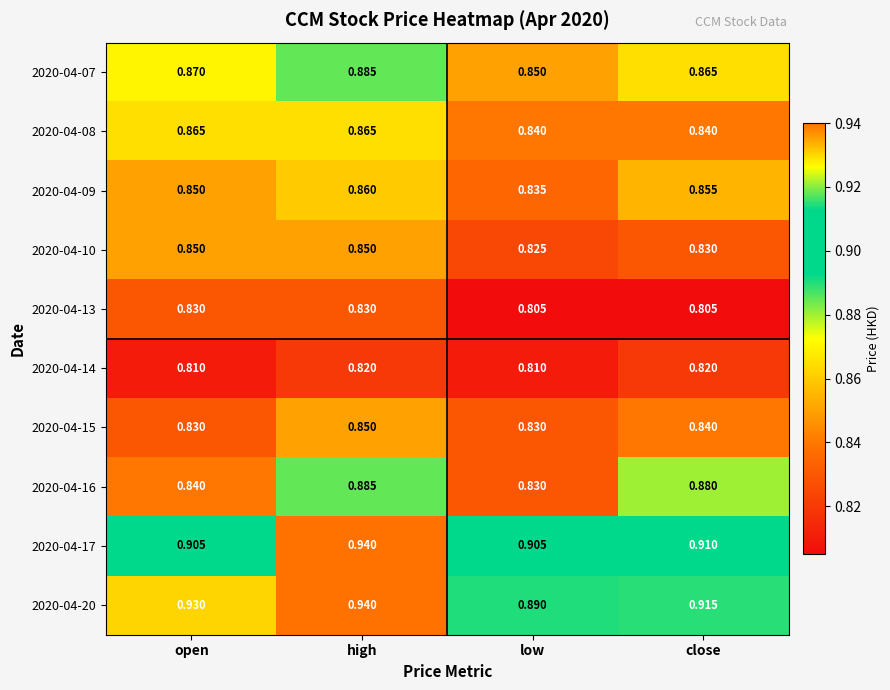

List the labels in order of 2020-04-16 value, smallest first.

low, open, close, high